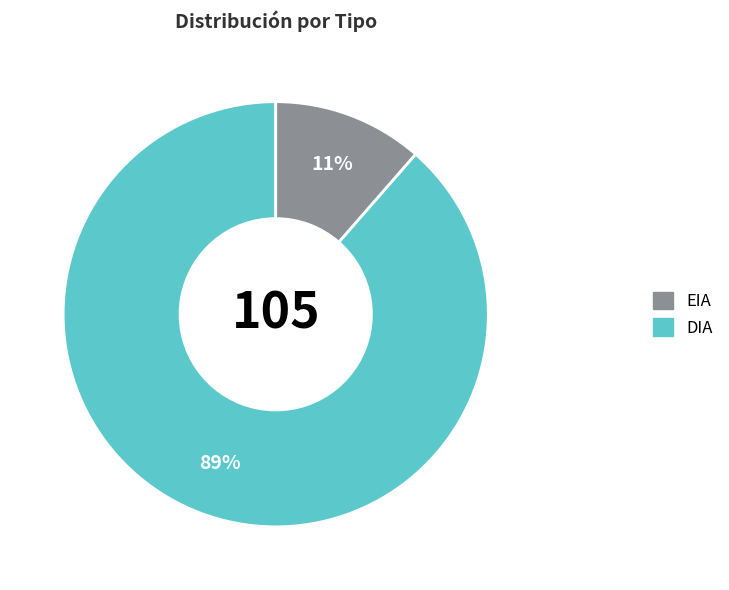

Does any single category account for the majority?

Yes